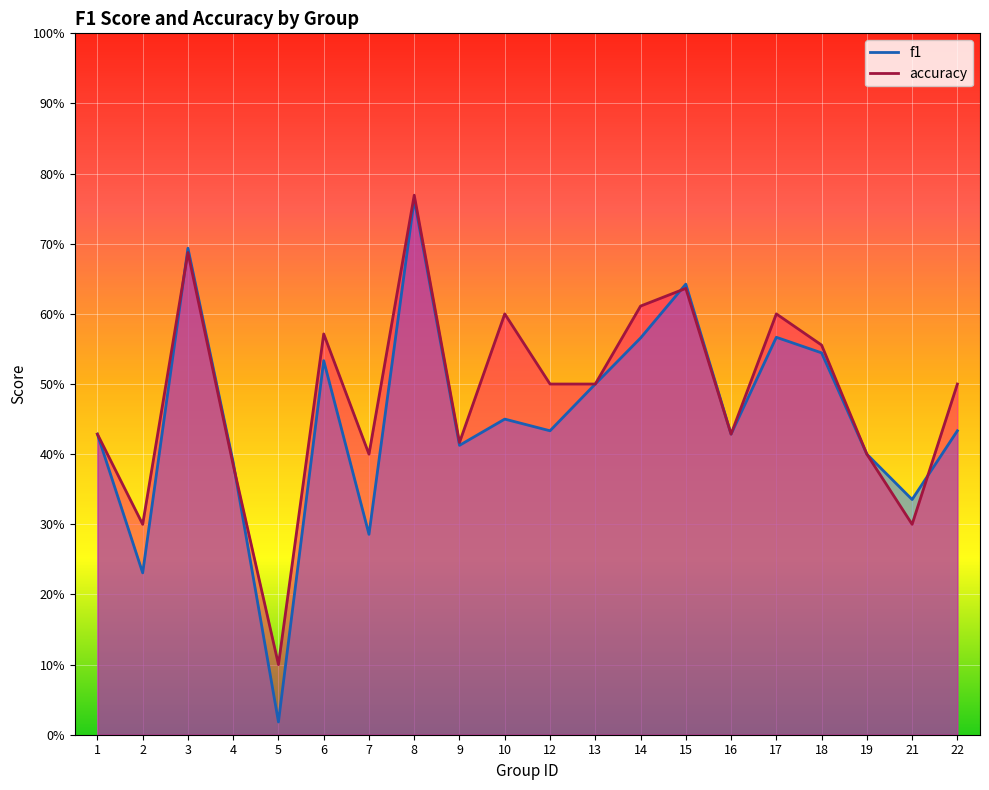

What is the value of the f1 point at the 9th from the left?

0.4